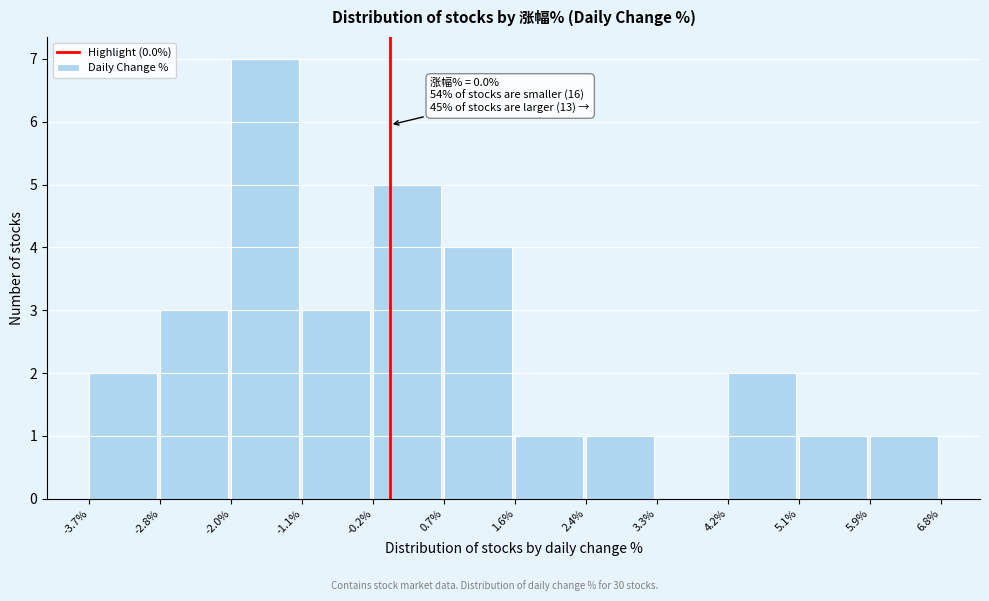

Over which range of the x-axis is the bar tallest?

-2.0% to -1.1%